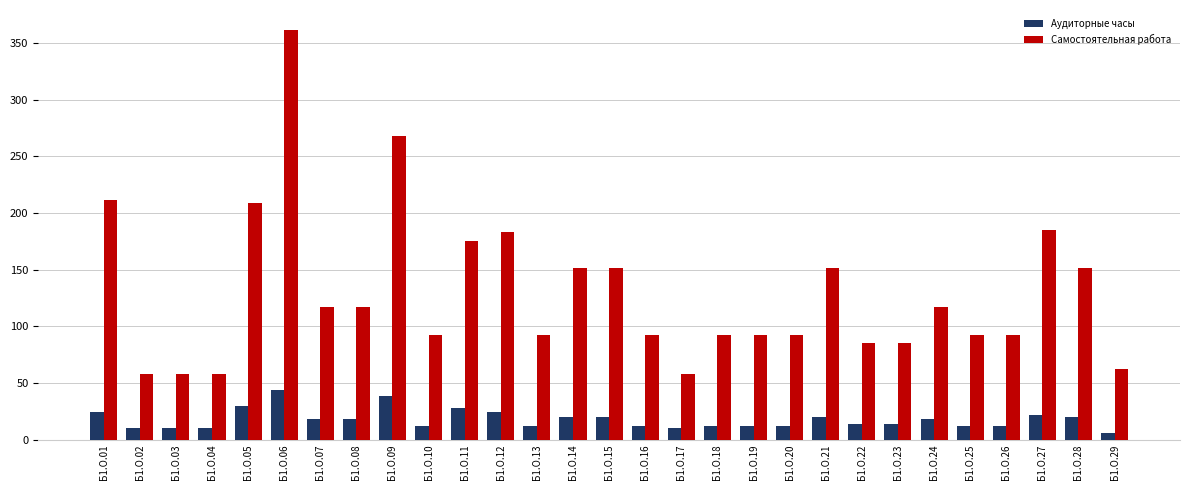

Is it true that Аудиторные часы equals 38 at Б1.О.09?

True